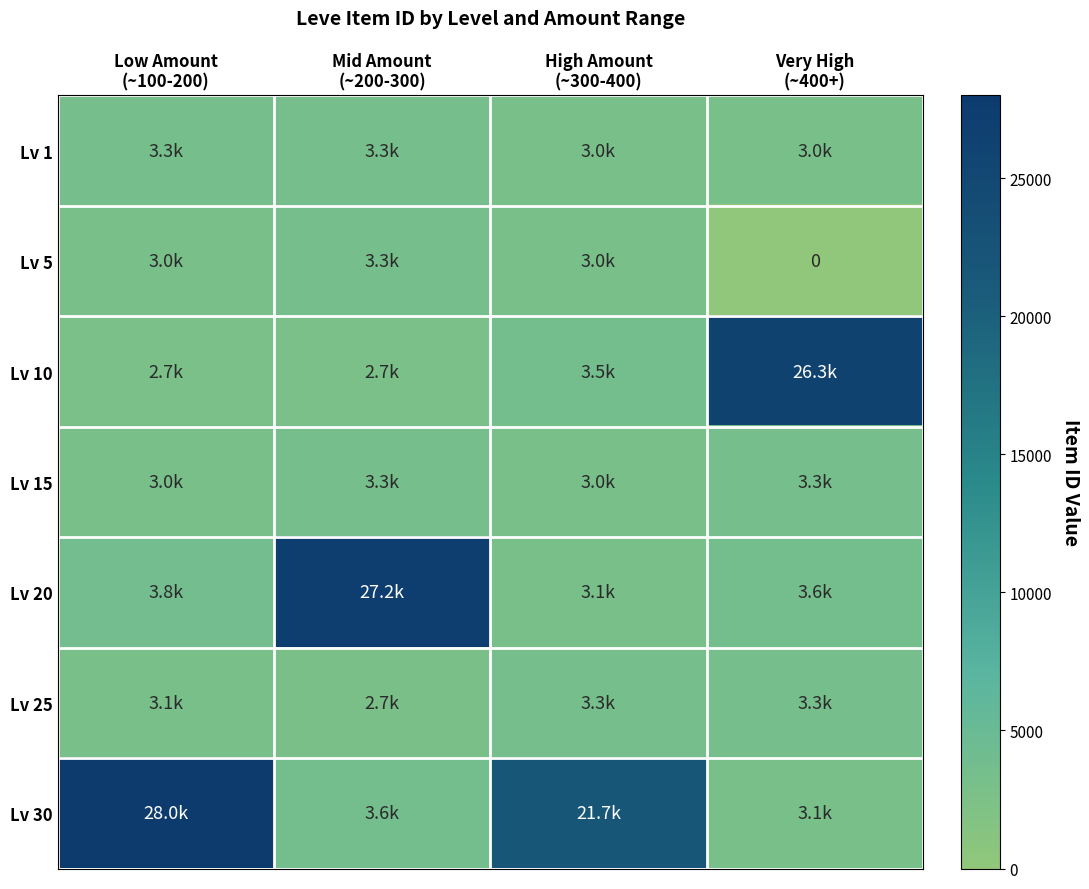

Between Low Amount (~100-200) and High Amount (~300-400), which series saw the biggest shift?

Lv 30